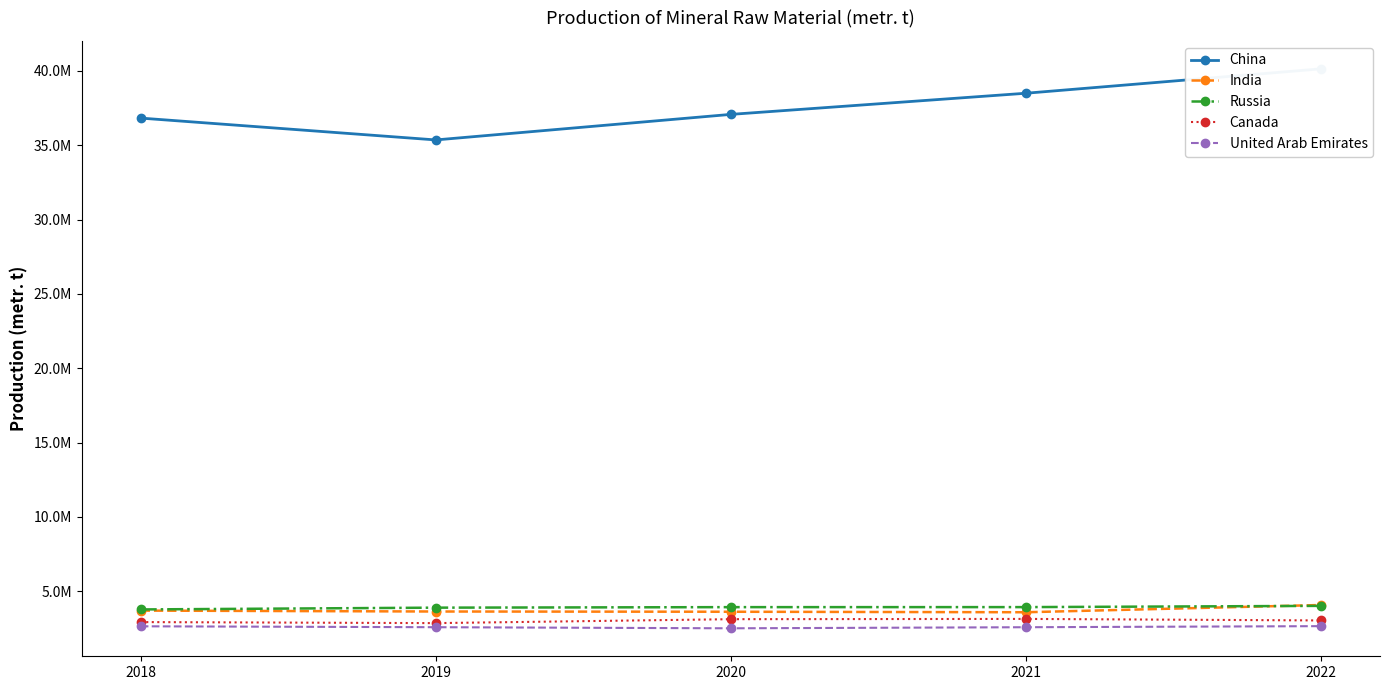

Reading left to right, what are all the values shown in this chart?

China: 2018=36831000	2019=35361600	2020=37080400	2021=38503200	2022=40144300
India: 2018=3696181	2019=3635089	2020=3619237	2021=3585800	2022=4073000
Russia: 2018=3774000	2019=3894400	2020=3928800	2021=3931000	2022=4014000
Canada: 2018=2924389	2019=2853771	2020=3118710	2021=3136704	2022=3033966
United Arab Emirates: 2018=2640000	2019=2579000	2020=2505000	2021=2577680	2022=2650000